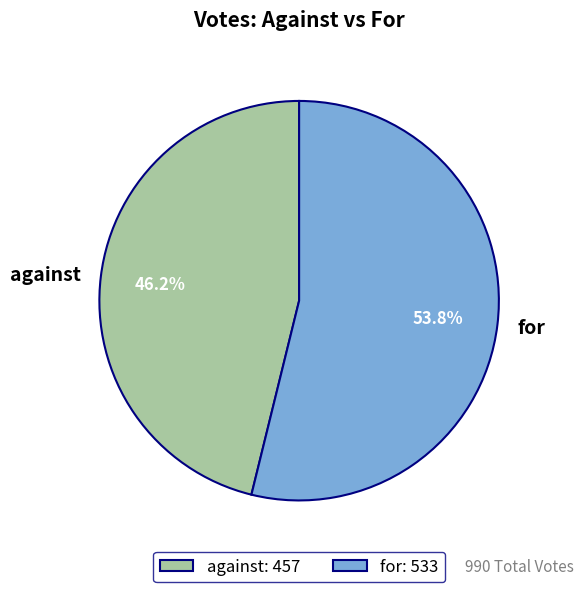

Which category accounts for the majority?

for